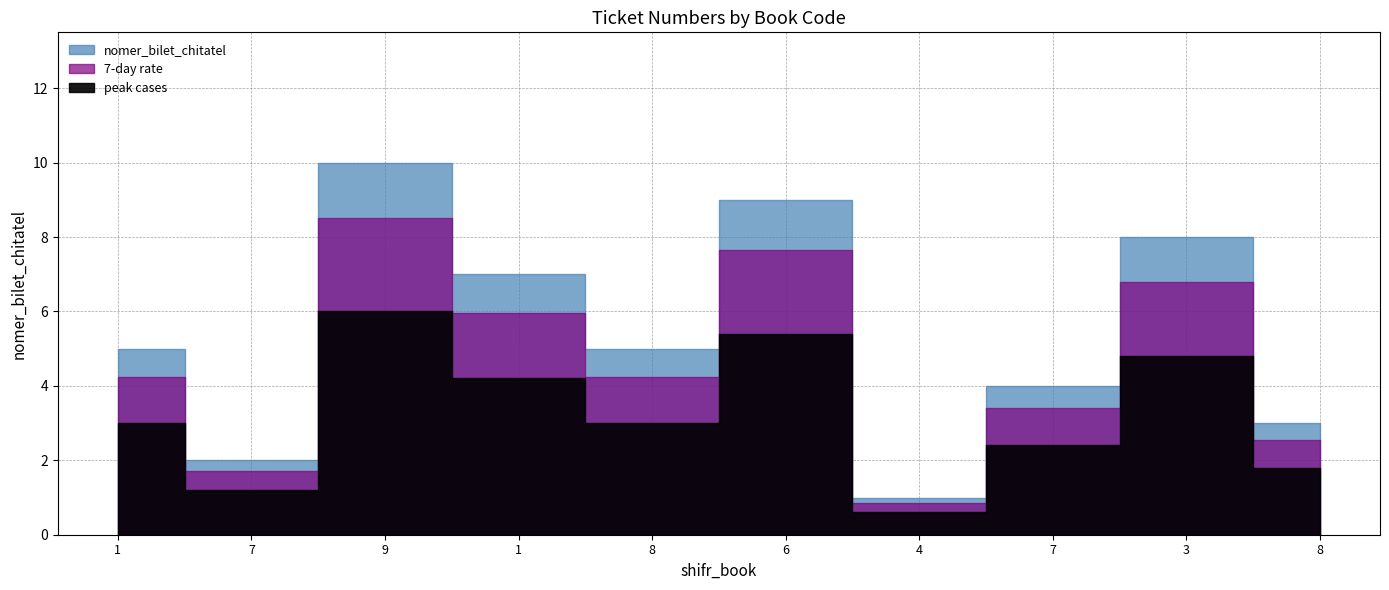

How many interior local valleys (lower than both neighbors) does the data have?

3